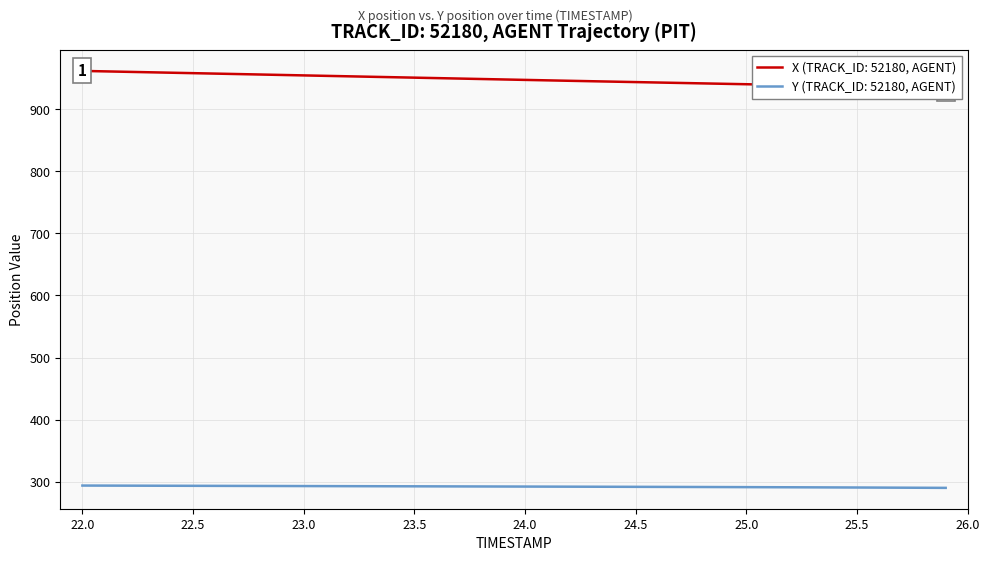

What is the maximum value for Y (TRACK_ID: 52180, AGENT)?

293.7